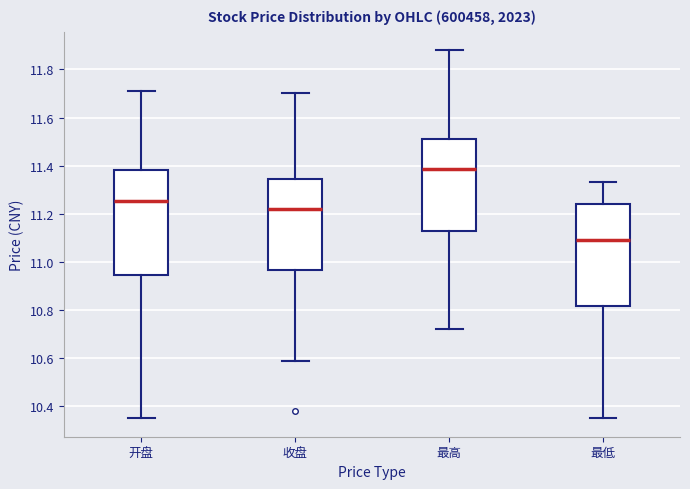

Which box has the highest median line?

最高